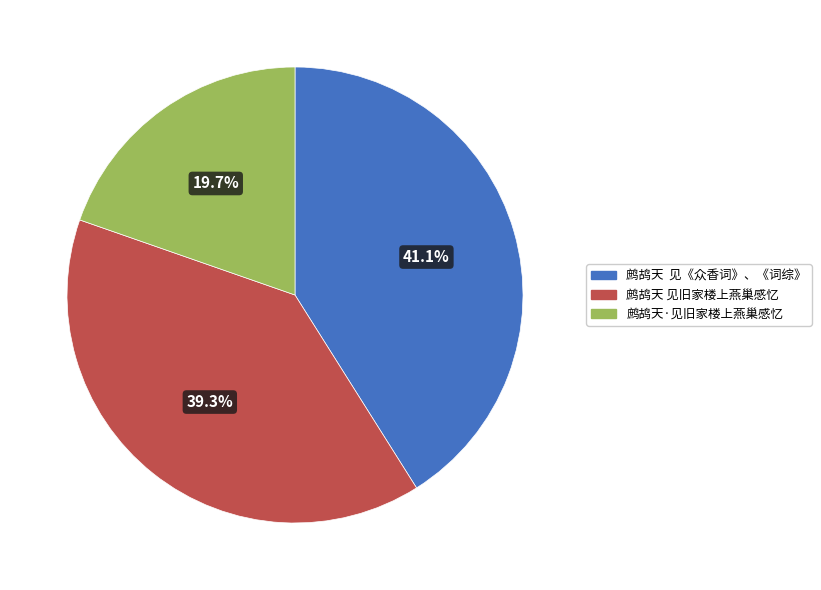

What is the ratio of the value at 鹧鸪天·见旧家楼上燕巢感忆 to the value at 鹧鸪天 见旧家楼上燕巢感忆?

0.5